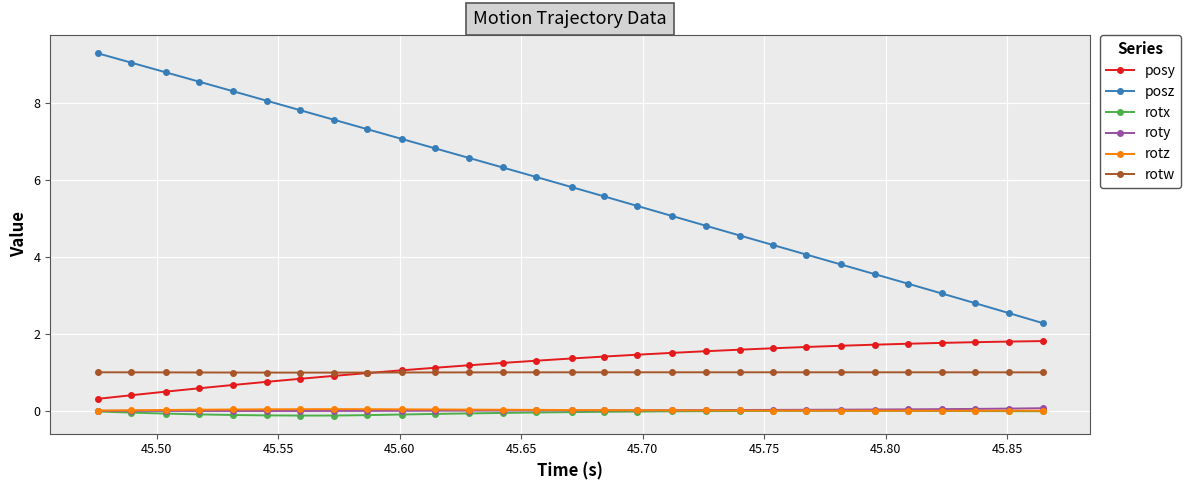

Which series has the largest total across all categories?

posz